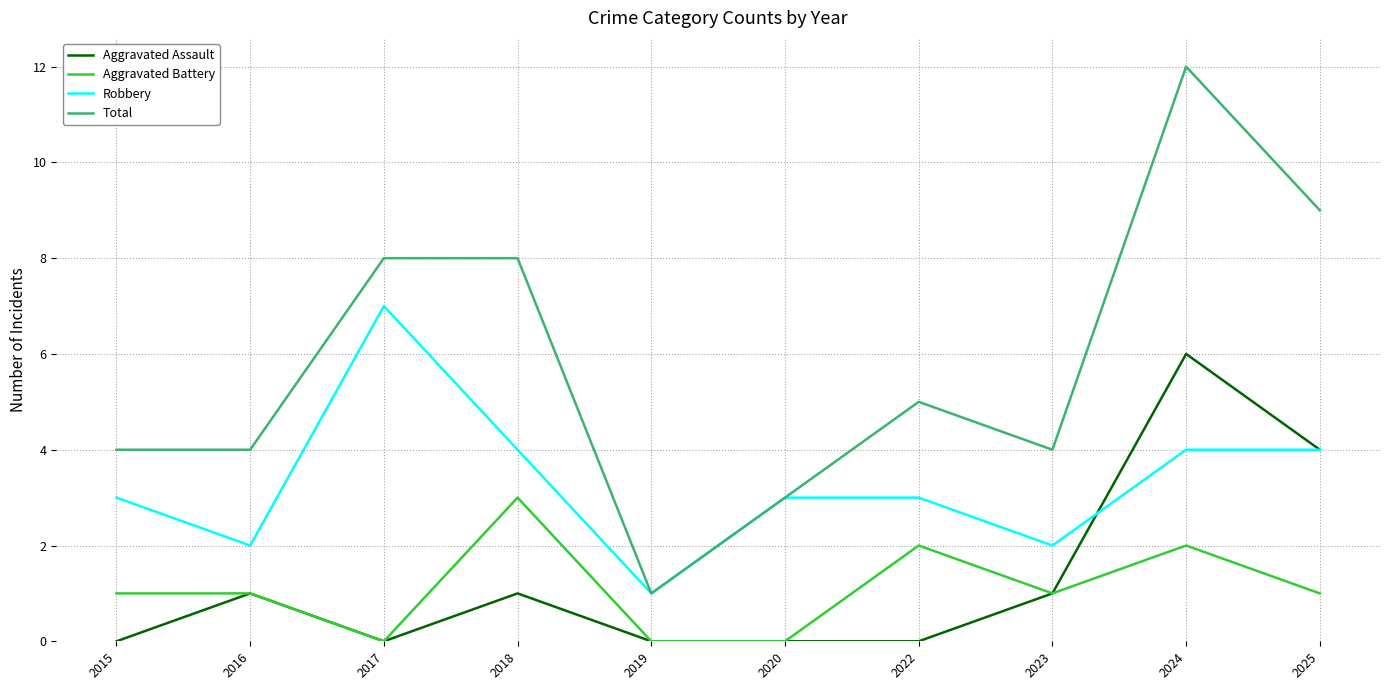

Is the value of Aggravated Battery at 2015 greater than the value of Aggravated Assault at 2020?

Yes